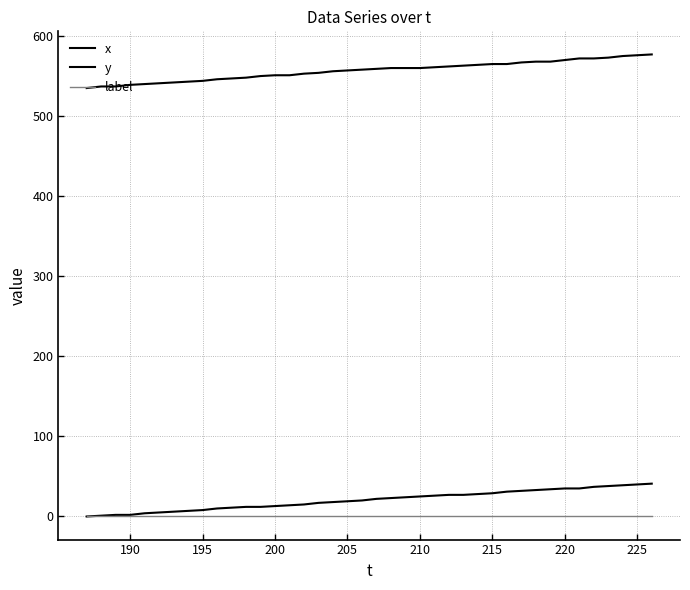

True or false: y has more than 1 interior local peaks.

False